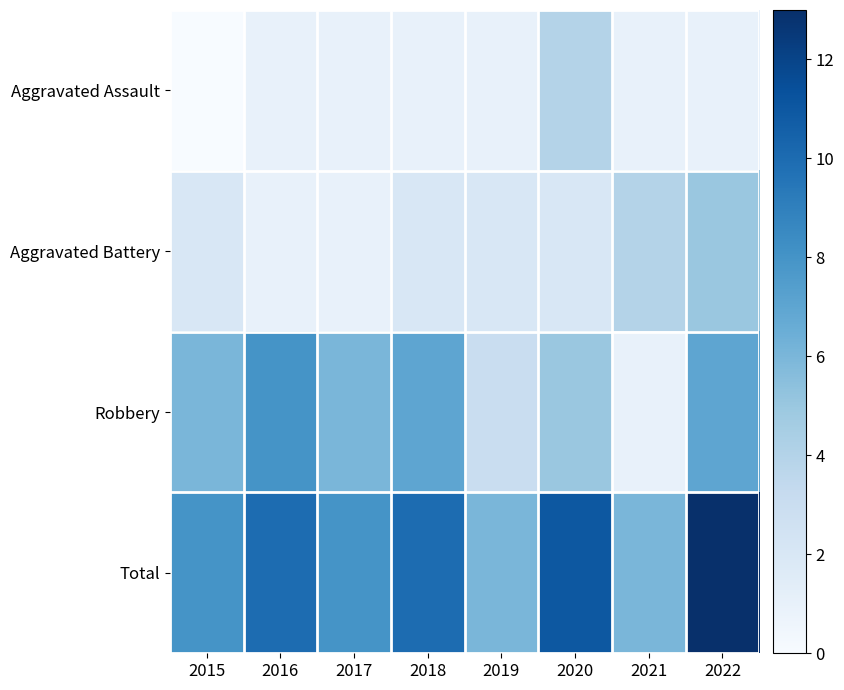

Rank the series by their maximum value, from highest to lowest.

Total, Robbery, Aggravated Battery, Aggravated Assault